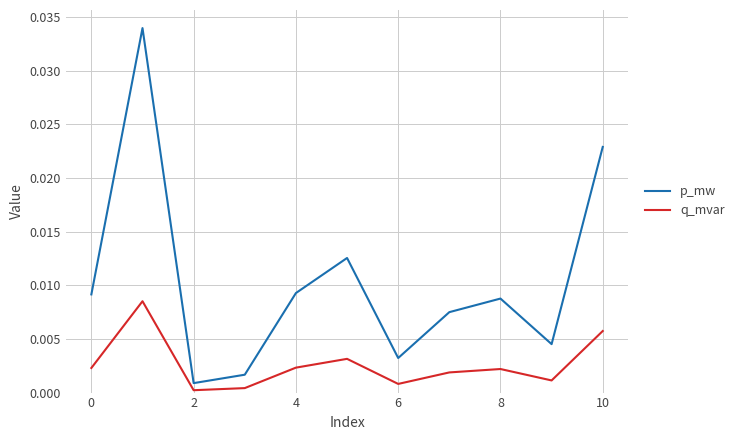

Is this an area chart (filled region under the line)?

No